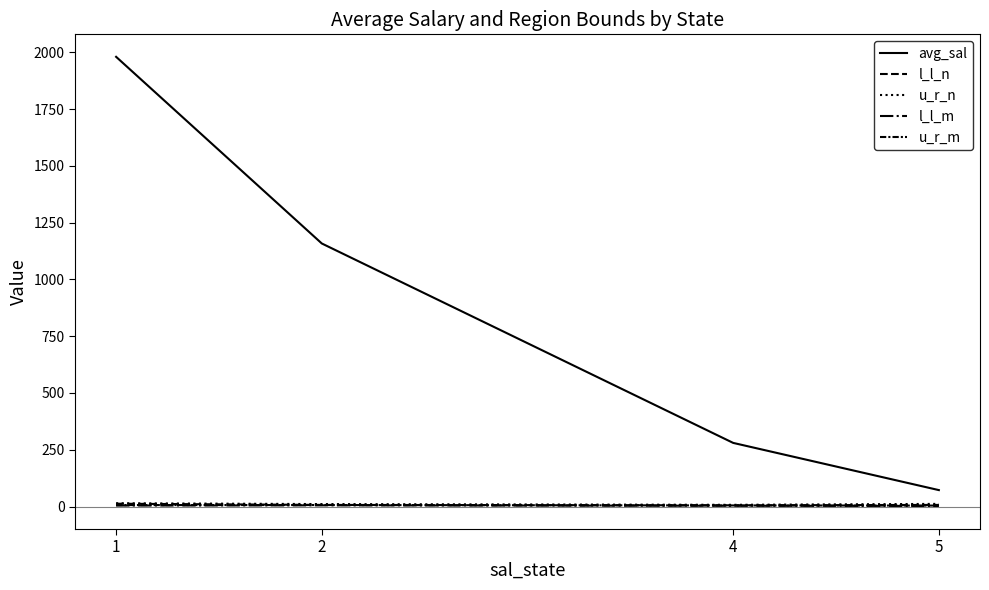

Reading right to left, list all the values displayed in this chart.

avg_sal: 5=72.4	4=280.2	2=1158.1	1=1979.8
l_l_n: 5=7.1	4=5.4	2=7.1	1=12.4
u_r_n: 5=11.7	4=7.6	2=10.9	1=14.6
l_l_m: 5=2.6	4=3.4	2=5.3	1=4.4
u_r_m: 5=4.3	4=4.9	2=6.7	1=6.5